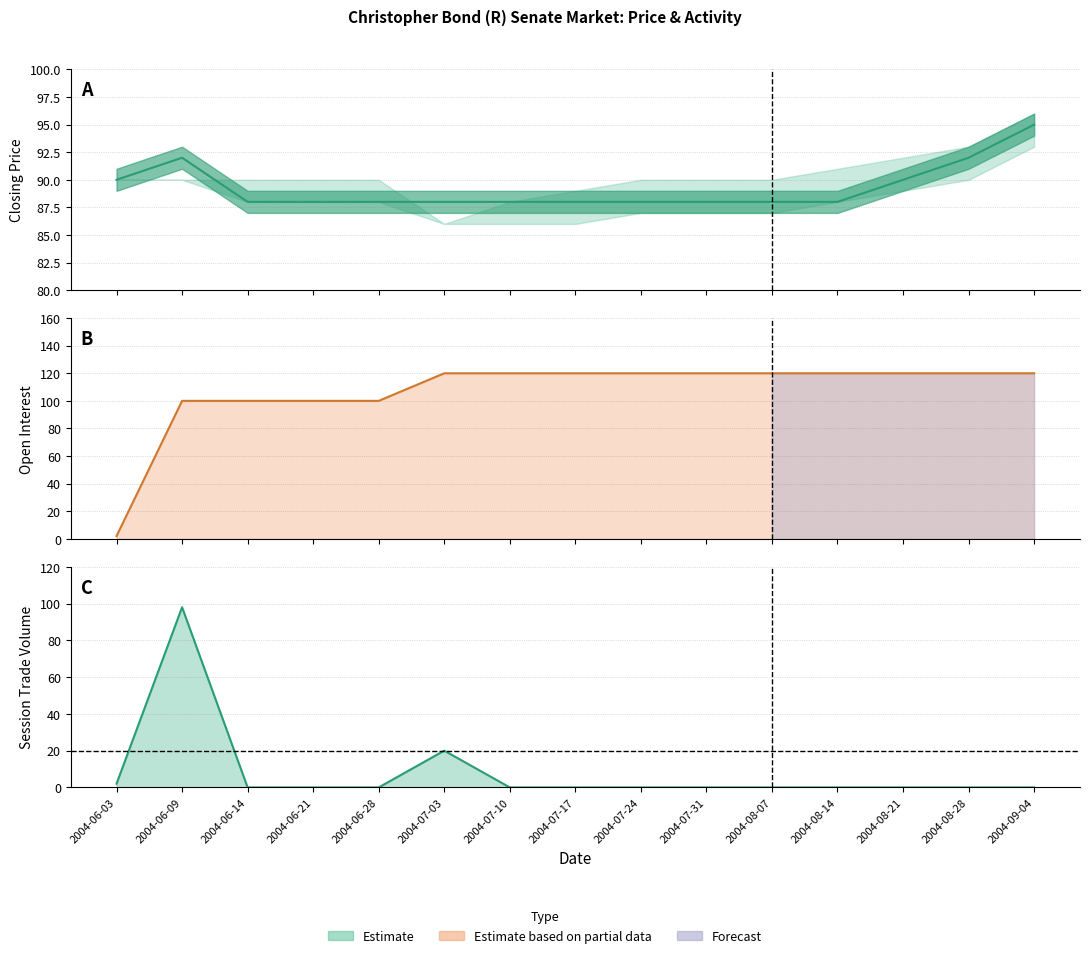

What is the difference between the highest and lowest values at 2004-08-21?

120